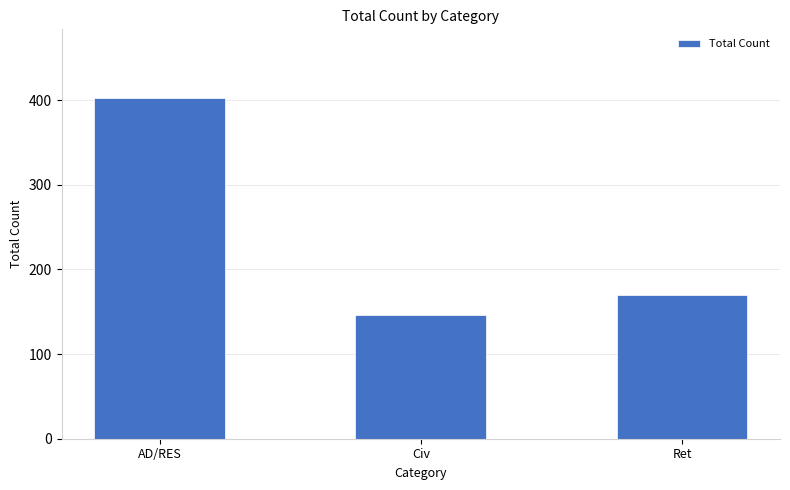

What is the smallest value displayed?

146